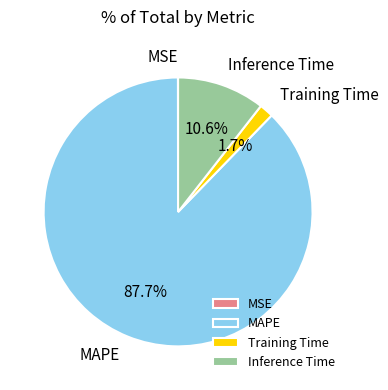

To the nearest percent, what is the combined percentage of MAPE and Training Time?

89%